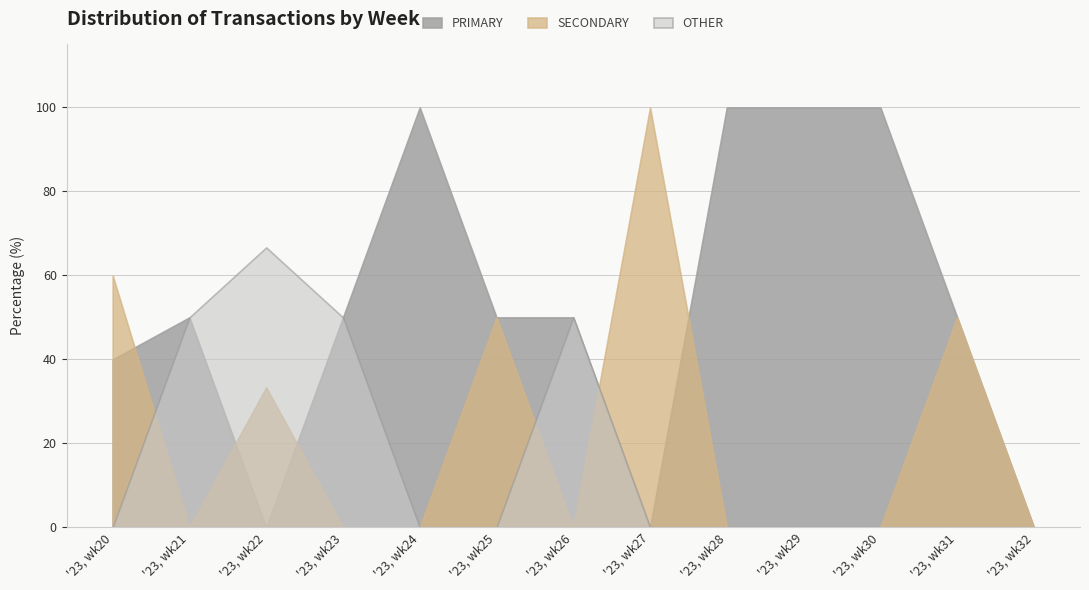

Rank the series by their average value, from lowest to highest.

OTHER, SECONDARY, PRIMARY